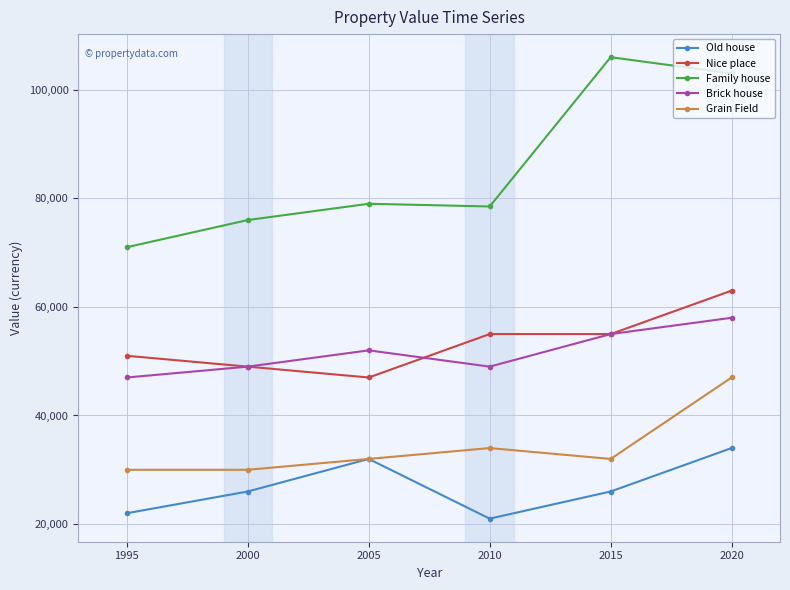

What is the sum of the Brick house values at 2020 and 1995?

105000